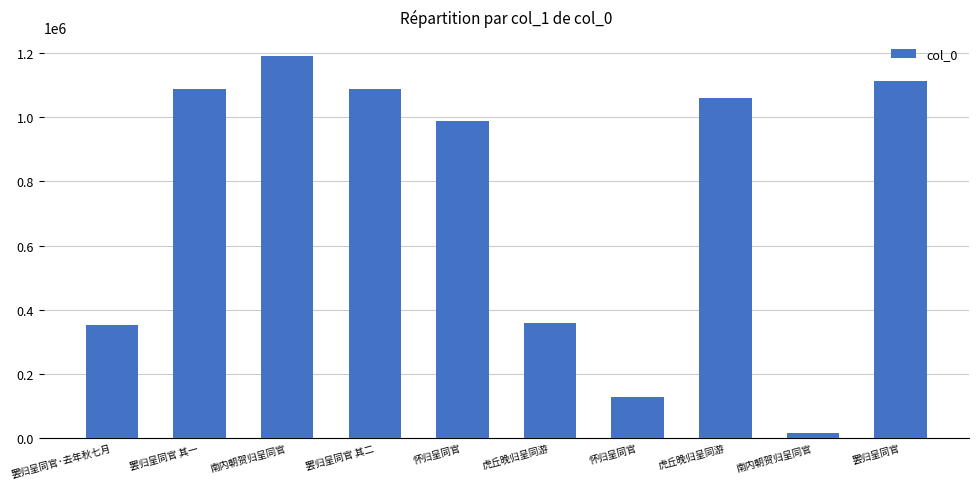

At which category does the chart reach its minimum across all series?

南内朝贺归呈同官